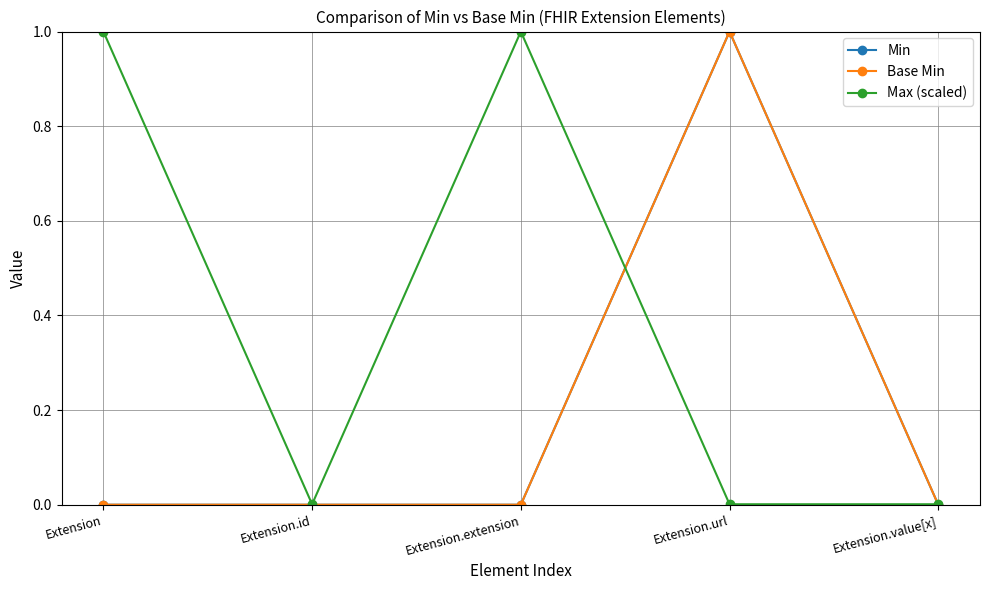

Which series has the widest spread of values?

Min